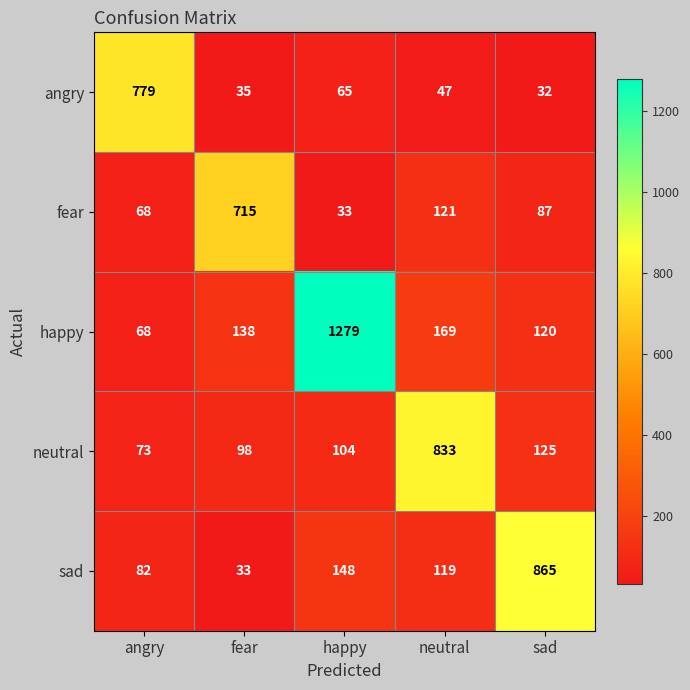

Which series has the widest spread of values?

happy